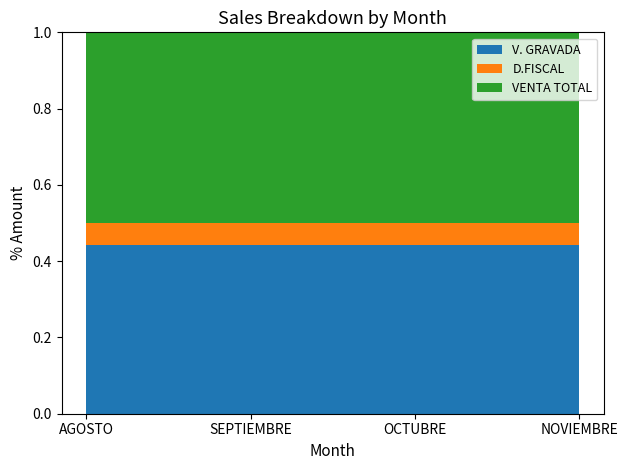

The V. GRAVADA series shows 0.2 at SEPTIEMBRE. True or false?

False